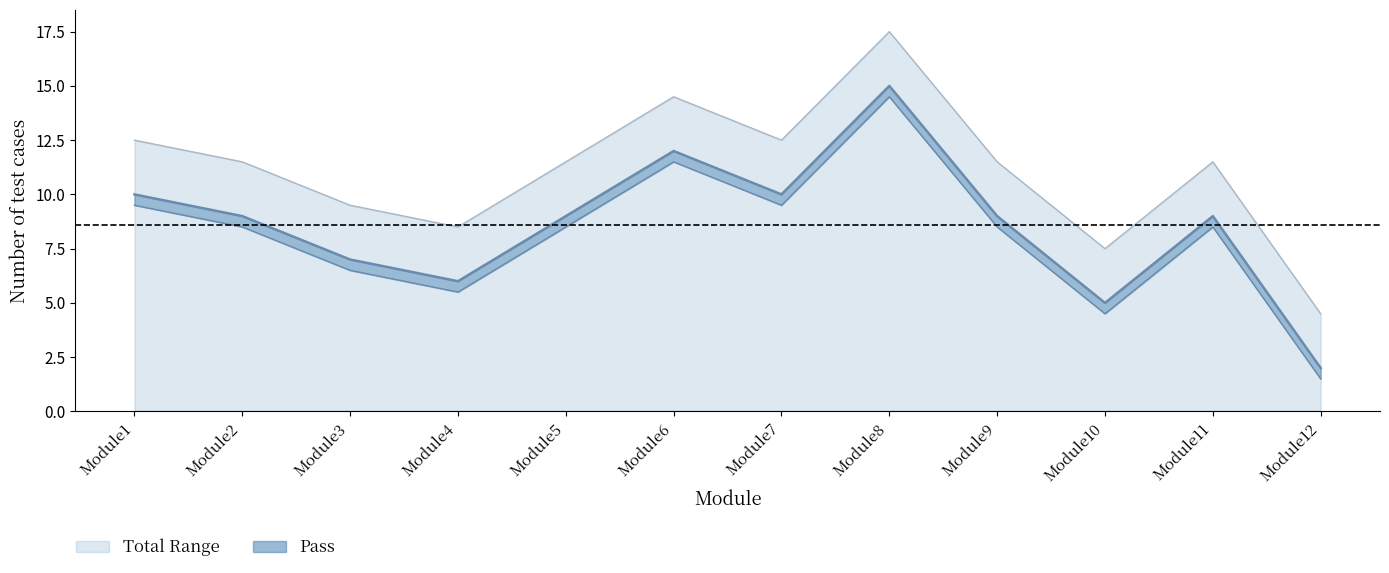

True or false: Pass and Number of test cases cross at least once.

False